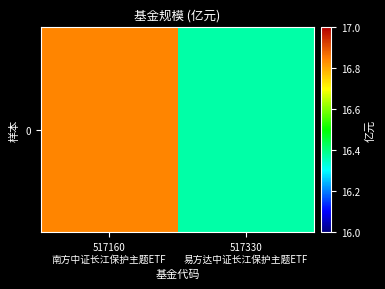

Between 517330
易方达中证长江保护主题ETF and 517160
南方中证长江保护主题ETF, which is larger?

517160
南方中证长江保护主题ETF